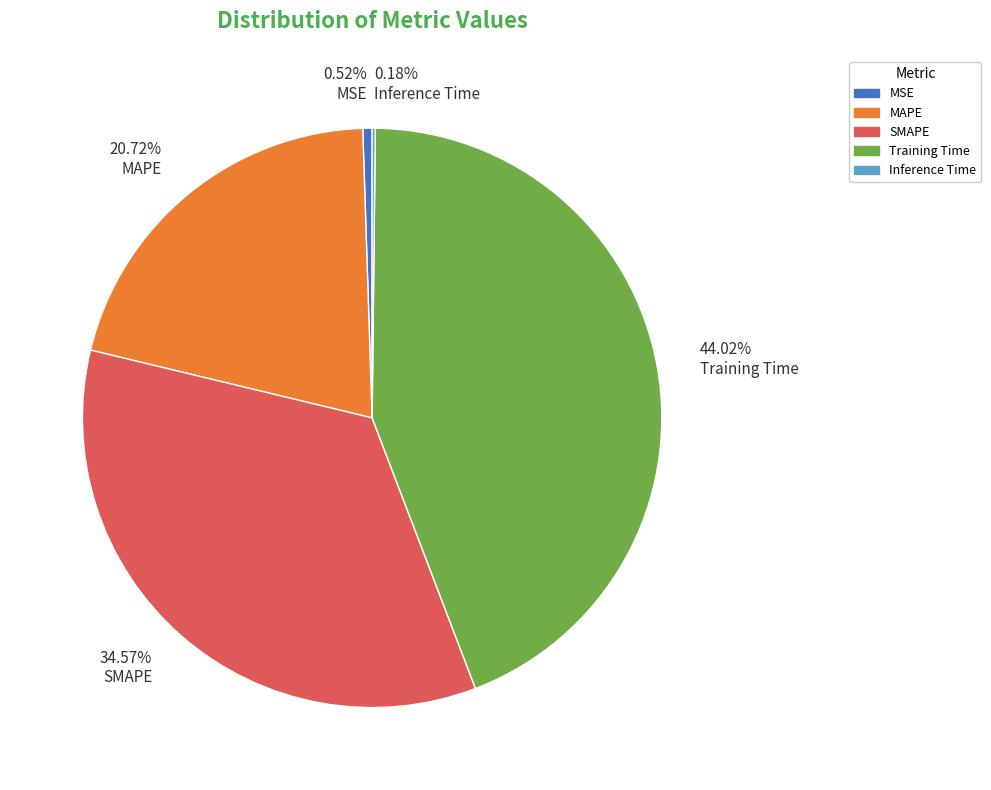

Is there a majority slice in this chart?

No